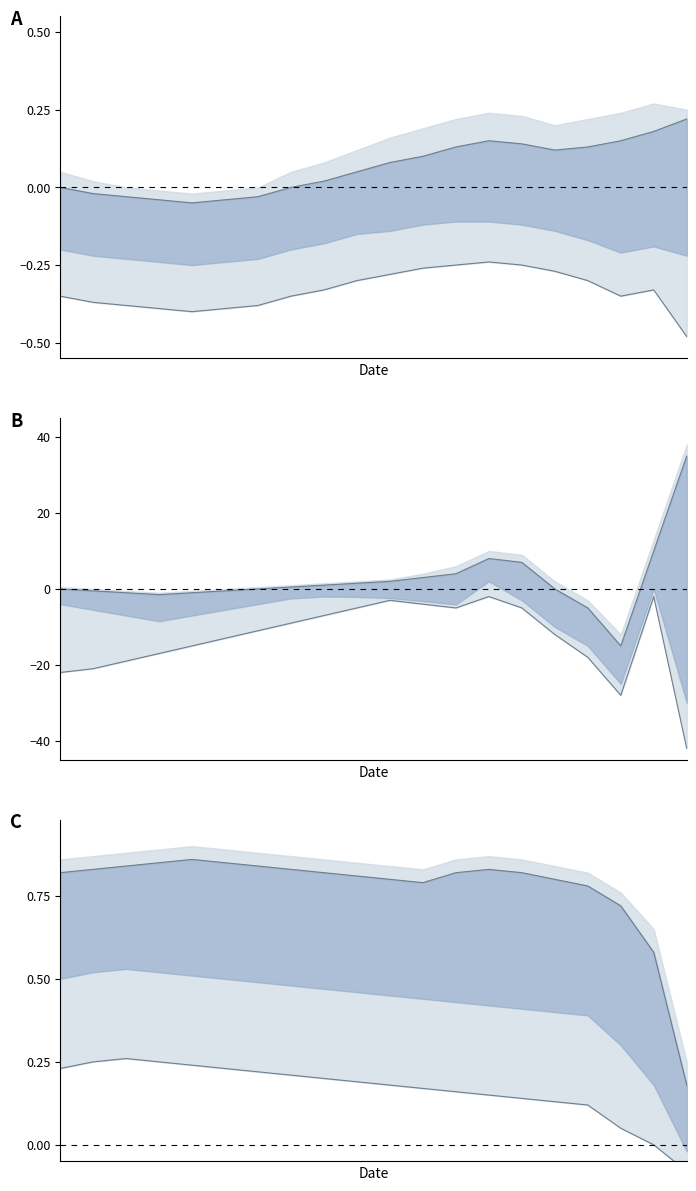

The value of Upper bound at 8 is 1.3. True or false?

False